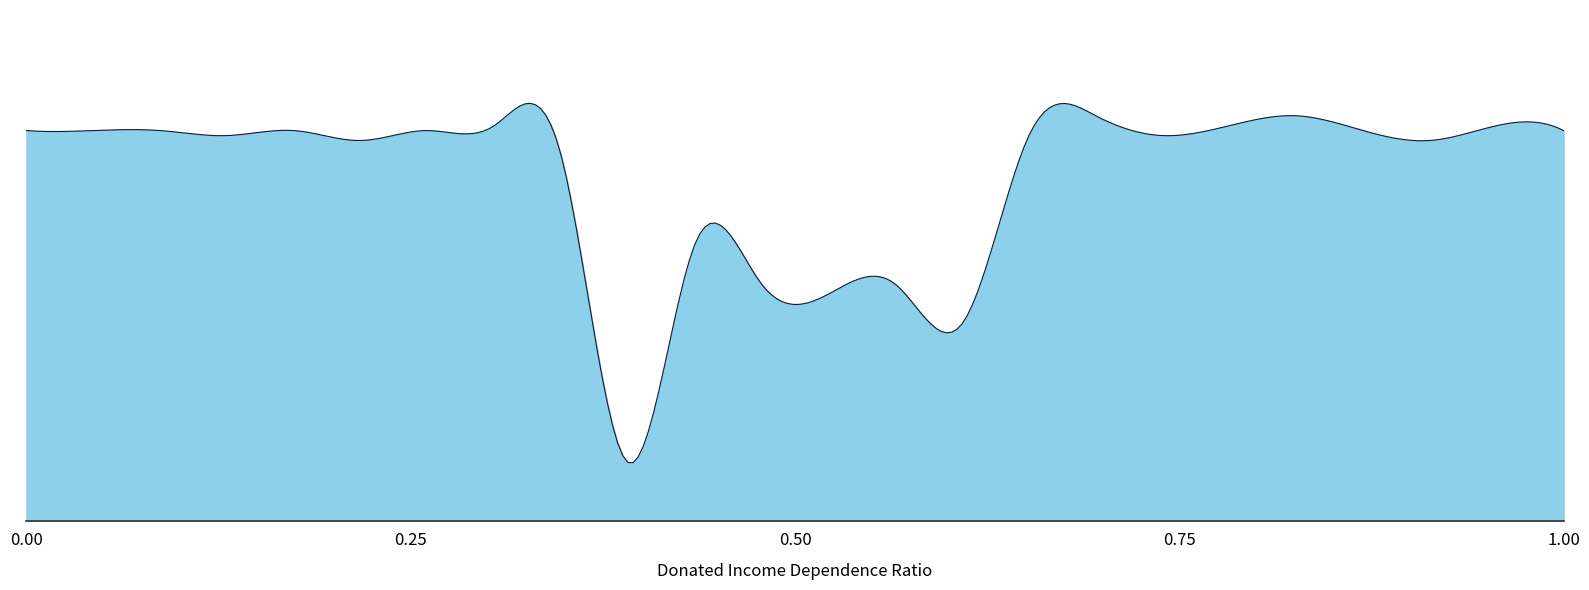

Is this an area chart (filled region under the line)?

Yes